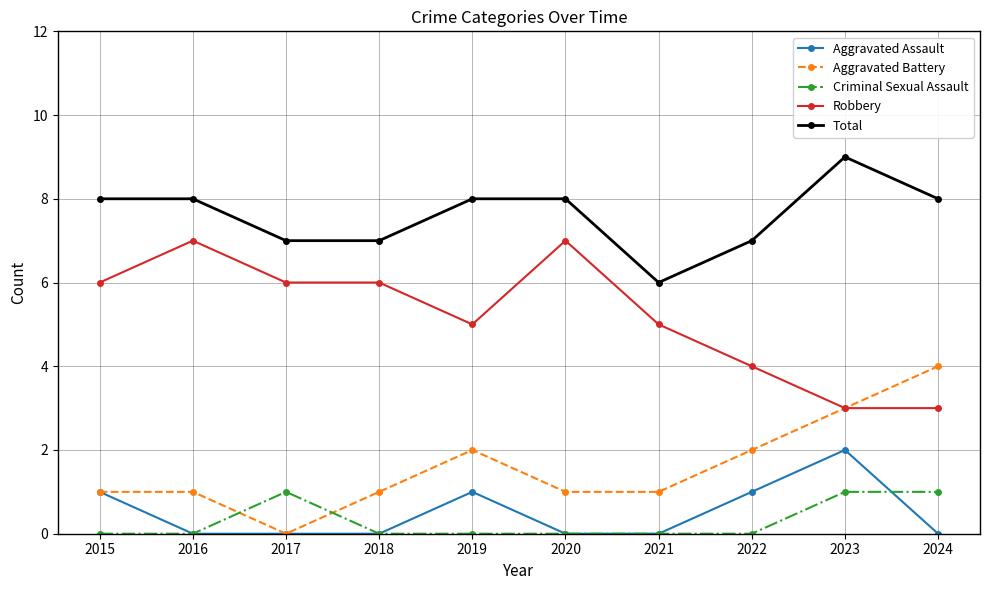

What value does the Robbery series have at 2017?

6